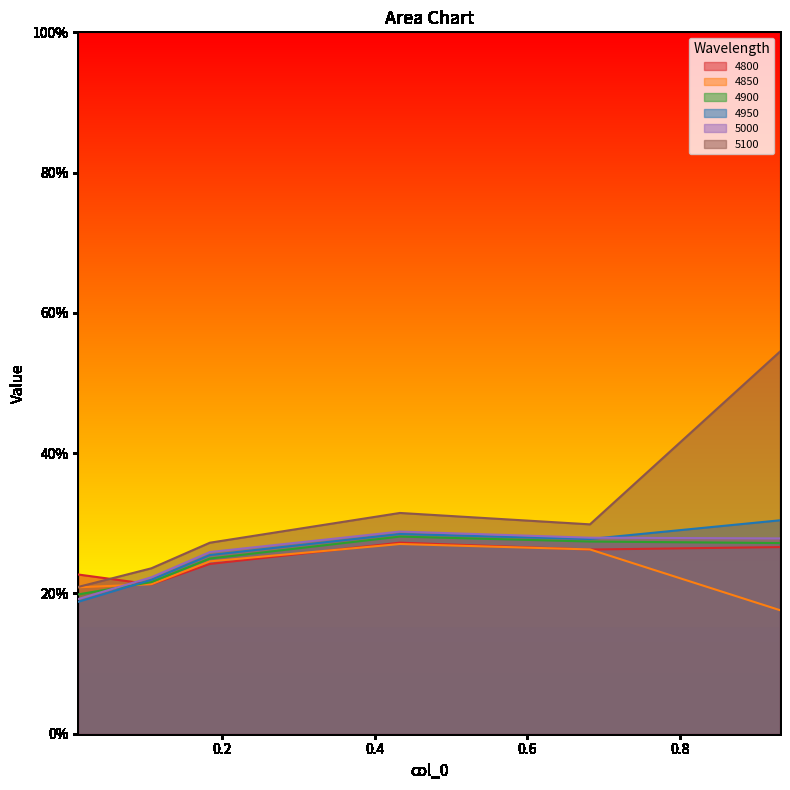

Which category has the highest value in the 5100 series?

0.9315068493150684